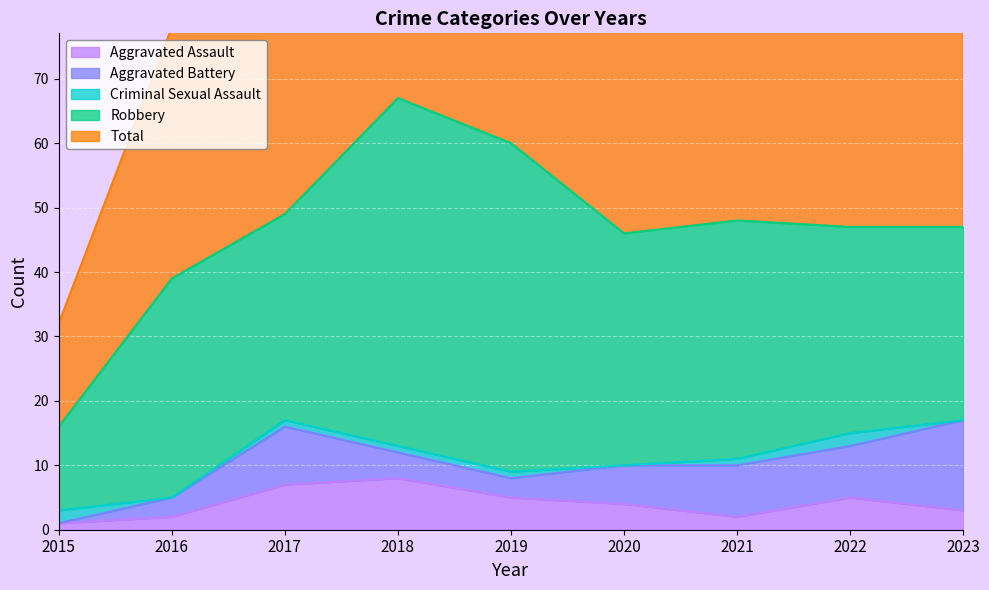

Where is the first local maximum for Aggravated Battery?

2017